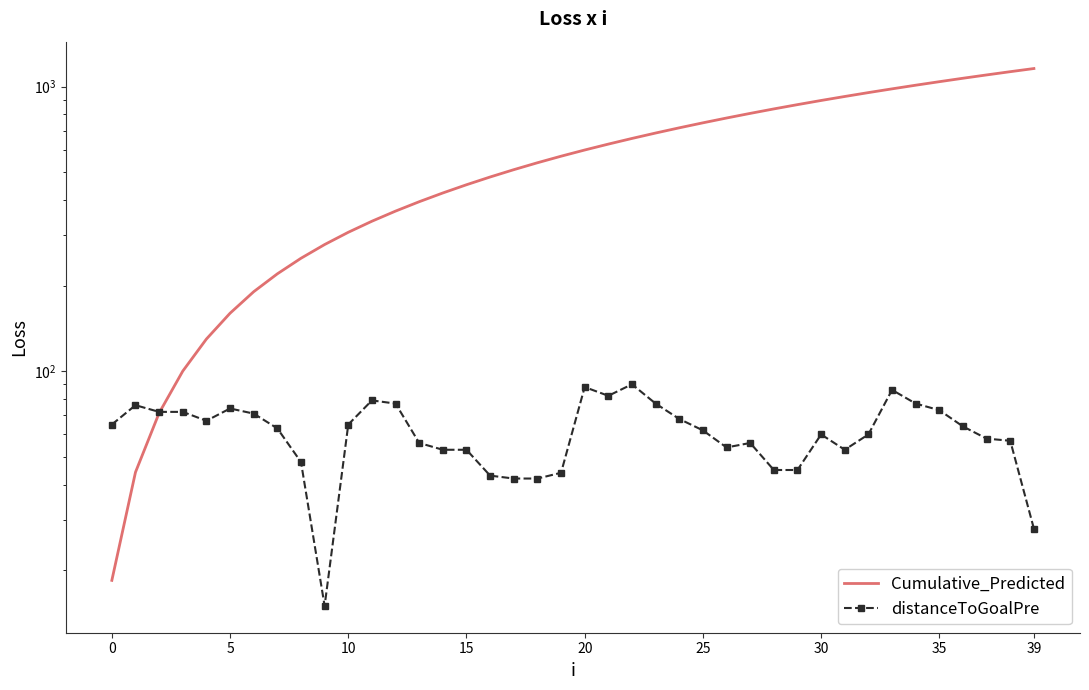

What is the label of the 24th point from the right?

16